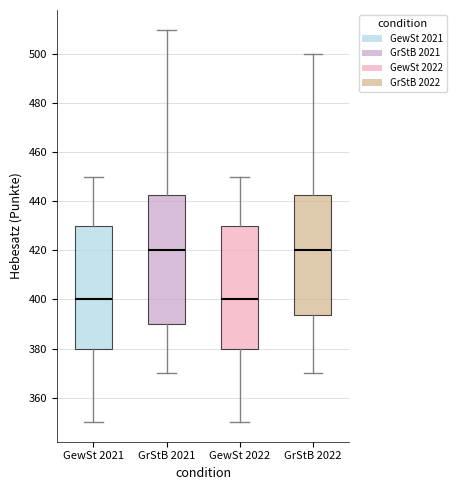

Reading left to right, read every box against the y-axis: the position of its median line, the range the box covers, and the ends of its whiskers. The values are not printed on the chart, so give them approximately, as read against the axis.

GewSt 2021: median 400, box 380 to 430, whiskers 350 to 450
GrStB 2021: median 420, box 390 to 442, whiskers 370 to 510
GewSt 2022: median 400, box 380 to 430, whiskers 350 to 450
GrStB 2022: median 420, box 394 to 442, whiskers 370 to 500